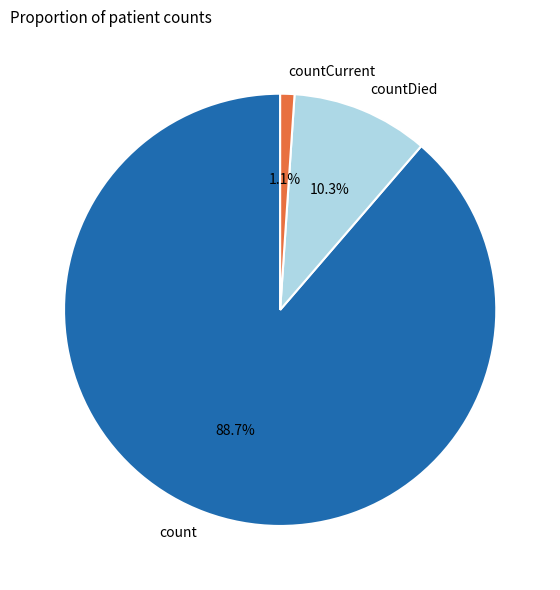

To the nearest percent, what percentage of the pie is countDied?

10%